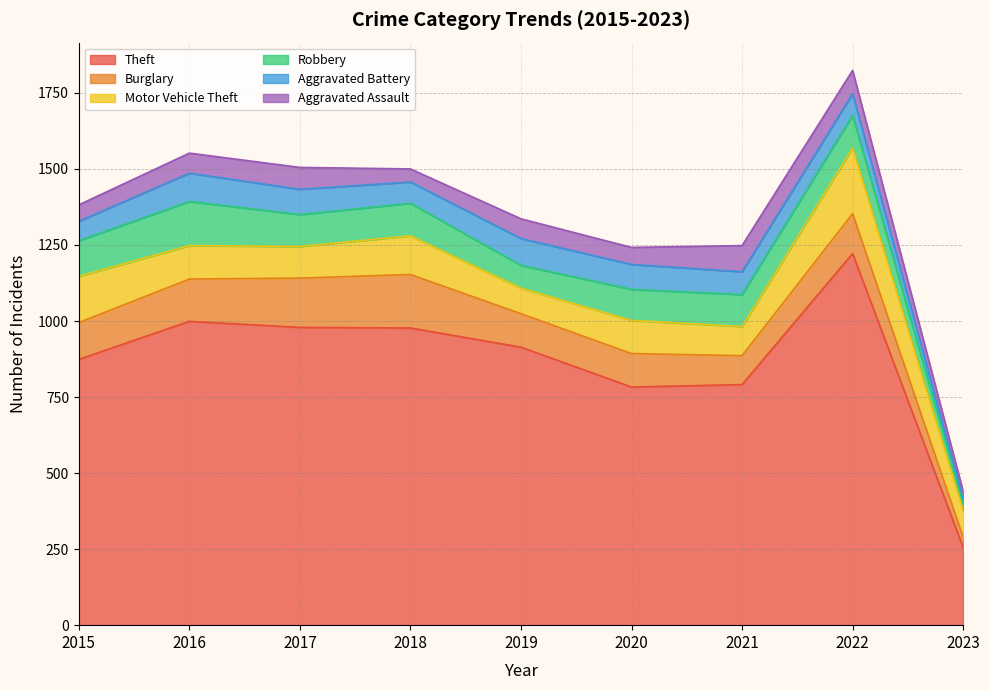

Reading left to right, list all the values displayed in this chart.

Theft: 874	999	979	977	914	783	791	1222	256
Burglary: 121	139	162	176	110	110	95	131	33
Motor Vehicle Theft: 152	110	104	127	84	109	96	216	88
Robbery: 117	145	105	107	75	102	105	107	23
Aggravated Battery: 64	93	83	70	88	82	75	71	15
Aggravated Assault: 54	66	72	43	65	56	86	77	25